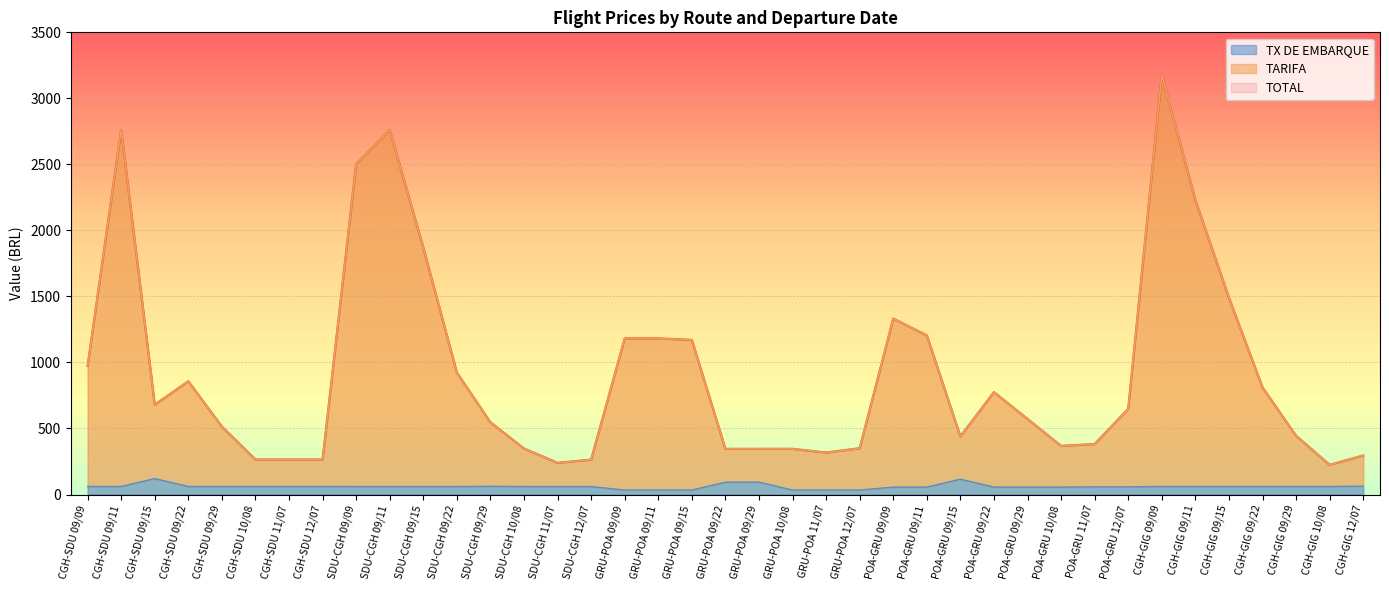

Reading left to right, extract all data points from this chart.

TOTAL: 974.0	2761.1	680.5	857.4	514.9	264.6	264.6	264.6	2503.2	2760.4	1870.3	923.1	546.9	348.2	239.7	263.9	1182.2	1182.2	1170.4	345.5	345.5	345.6	317.6	350.2	1332.0	1204.6	439.9	775.3	572.0	368.0	381.8	648.7	3176.9	2229.5	1490.4	811.3	444.6	224.6	295.5
TARIFA: 974.0	2761.1	680.5	857.4	514.9	264.6	264.6	264.6	2503.2	2760.4	1870.3	923.1	546.9	348.2	239.7	263.9	1182.2	1182.2	1170.4	345.5	345.5	345.6	317.6	350.2	1332.0	1204.6	439.9	775.3	572.0	368.0	381.8	648.7	3176.9	2229.5	1490.4	811.3	444.6	224.6	295.5
TX DE EMBARQUE: 60.6	60.6	120.5	60.6	60.6	60.6	60.6	60.6	60.0	60.0	60.0	60.0	62.0	60.0	60.0	60.0	33.6	33.6	33.6	93.5	93.5	33.6	33.6	33.6	56.0	56.0	115.9	56.0	56.0	56.0	58.0	58.0	60.6	60.6	60.6	60.6	60.6	60.6	62.7